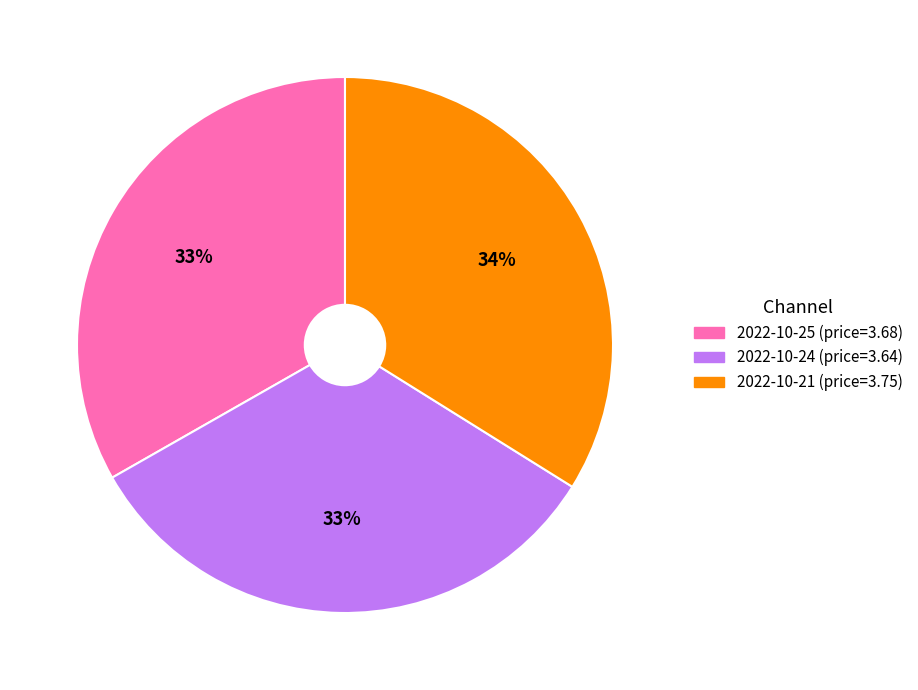

Which category has the biggest portion of the pie?

2022-10-21 (price=3.75)